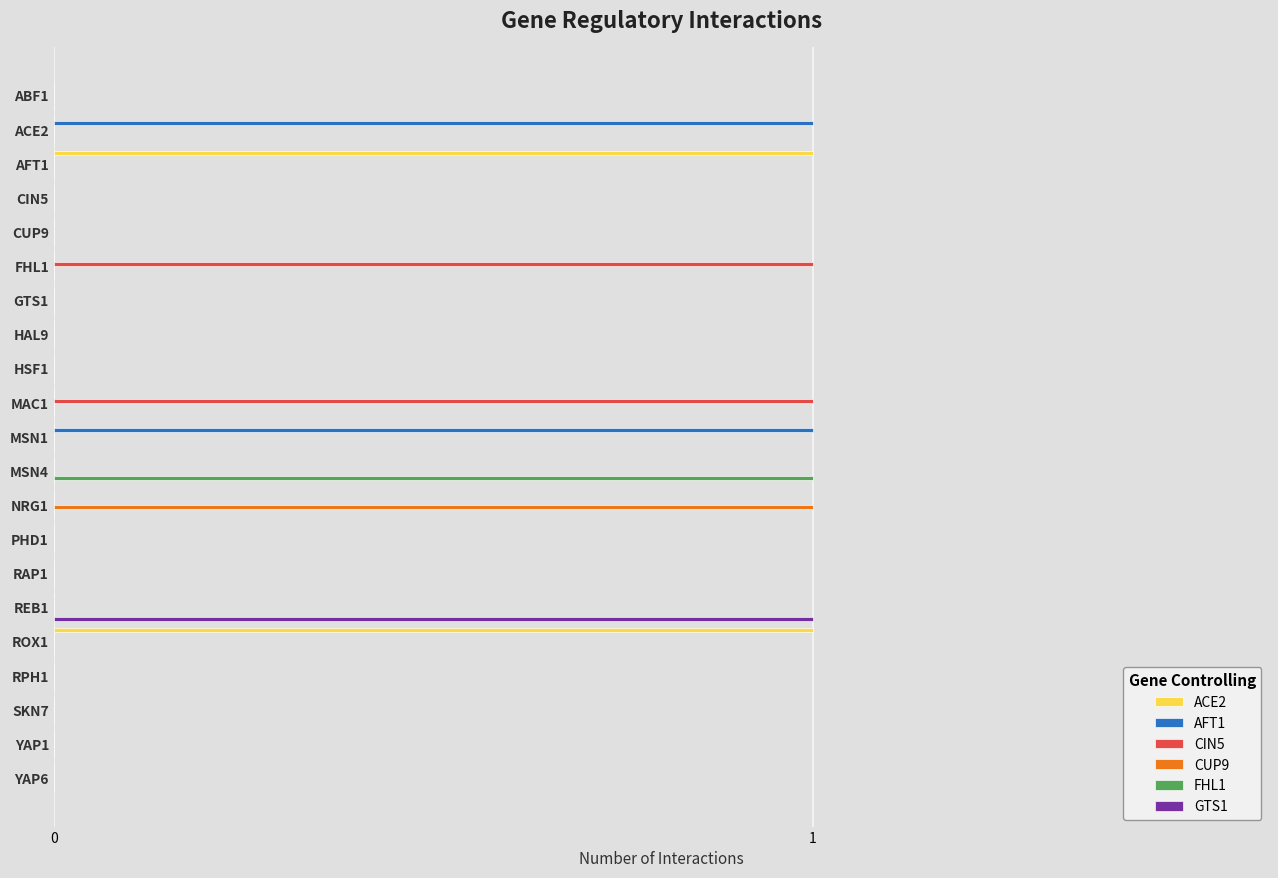

True or false: GTS1 has a value of -1 at ACE2.

False